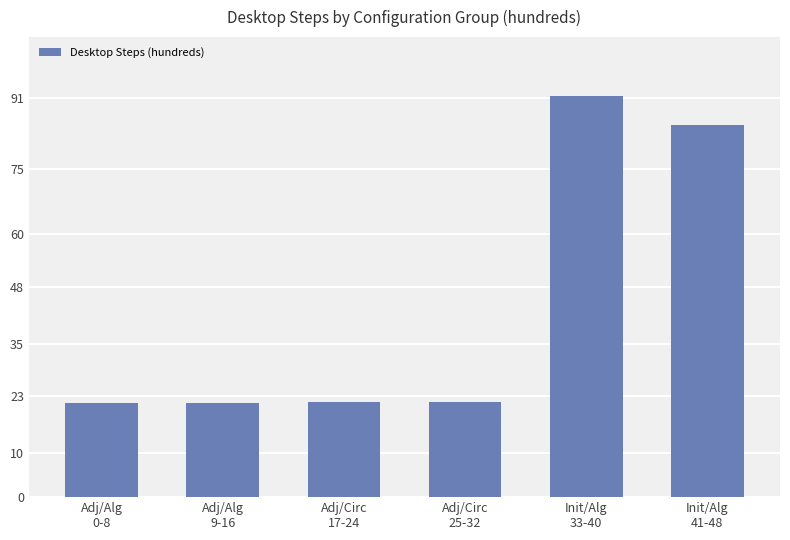

What position from the left is Init/Alg
33-40?

5